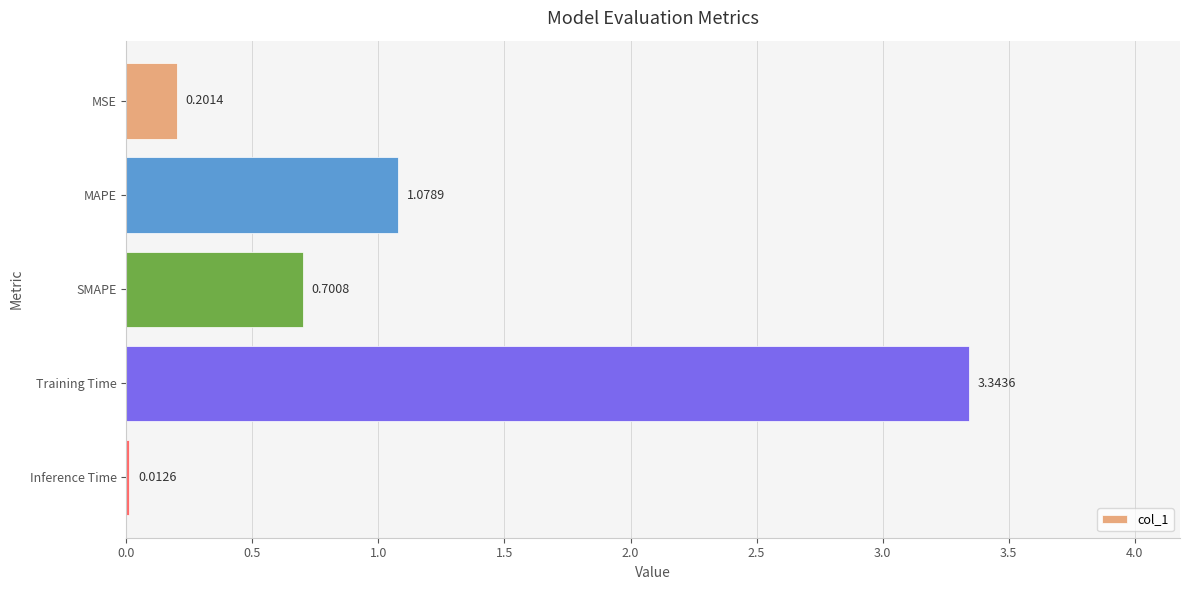

Does the chart contain stacked bars?

No